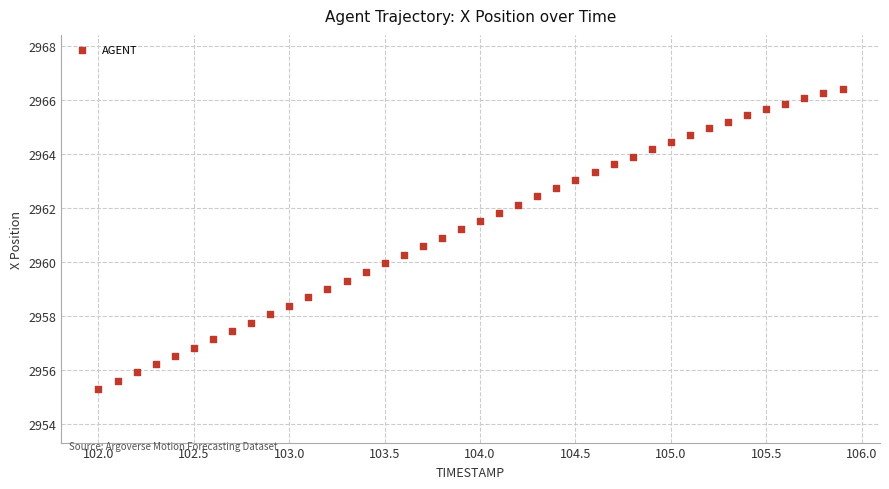

What is the range of Y values (max minus min)?

11.1